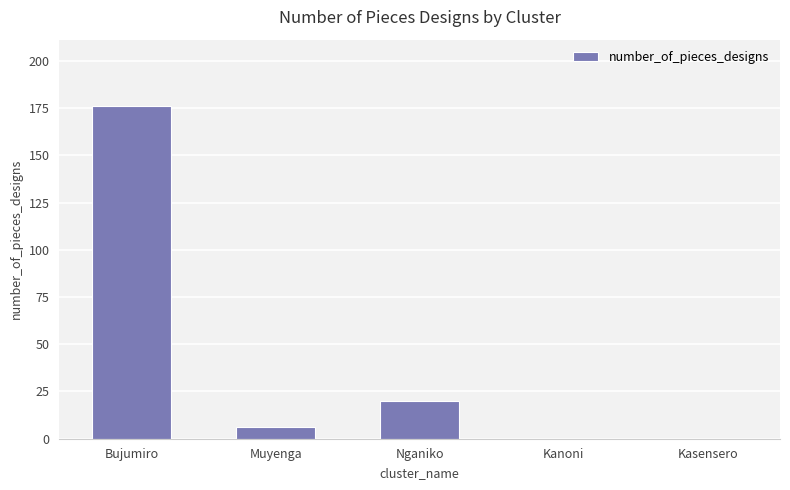

At which label is the value closest to 88?

Nganiko